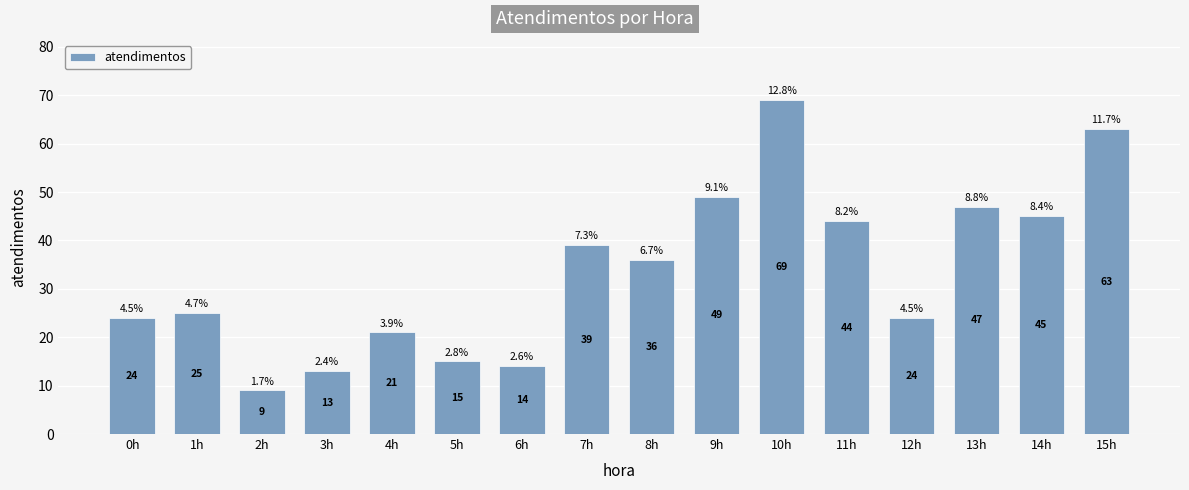

Reading left to right, transcribe all the data shown in this chart.

0h=24	1h=25	2h=9	3h=13	4h=21	5h=15	6h=14	7h=39	8h=36	9h=49	10h=69	11h=44	12h=24	13h=47	14h=45	15h=63